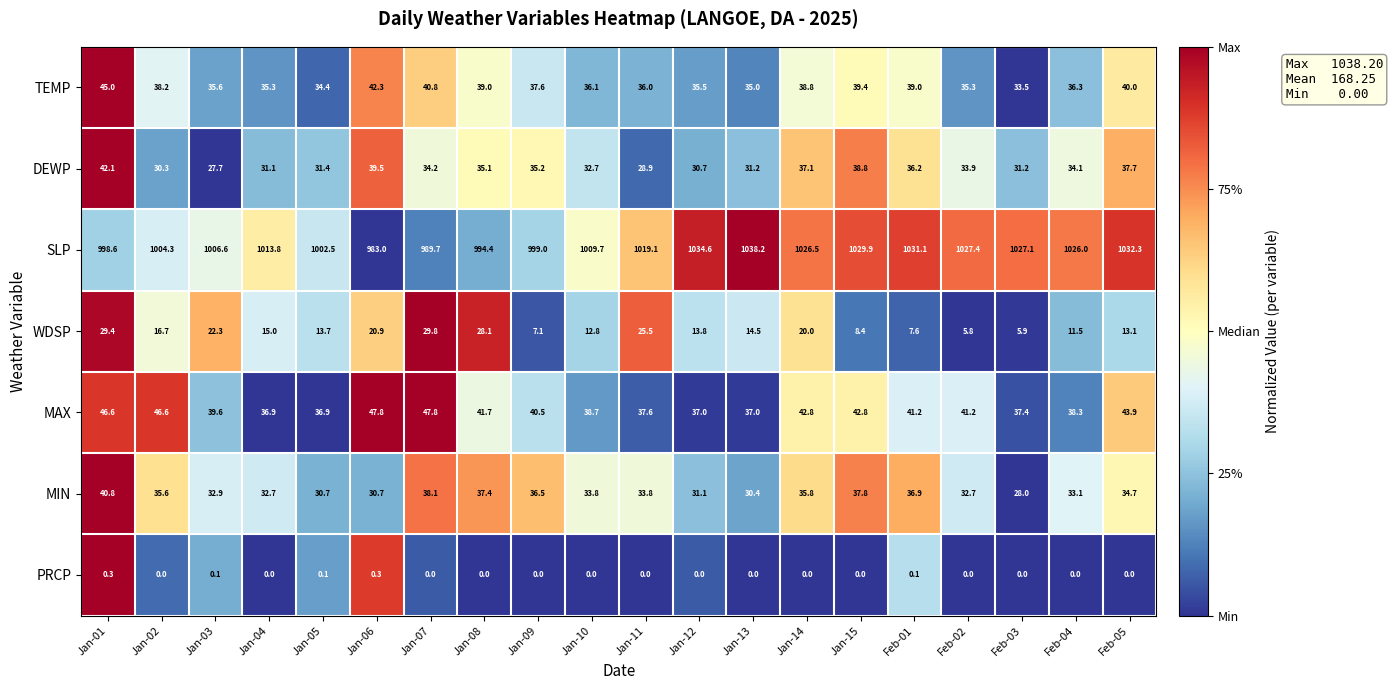

Which series has the largest range (max minus min)?

SLP